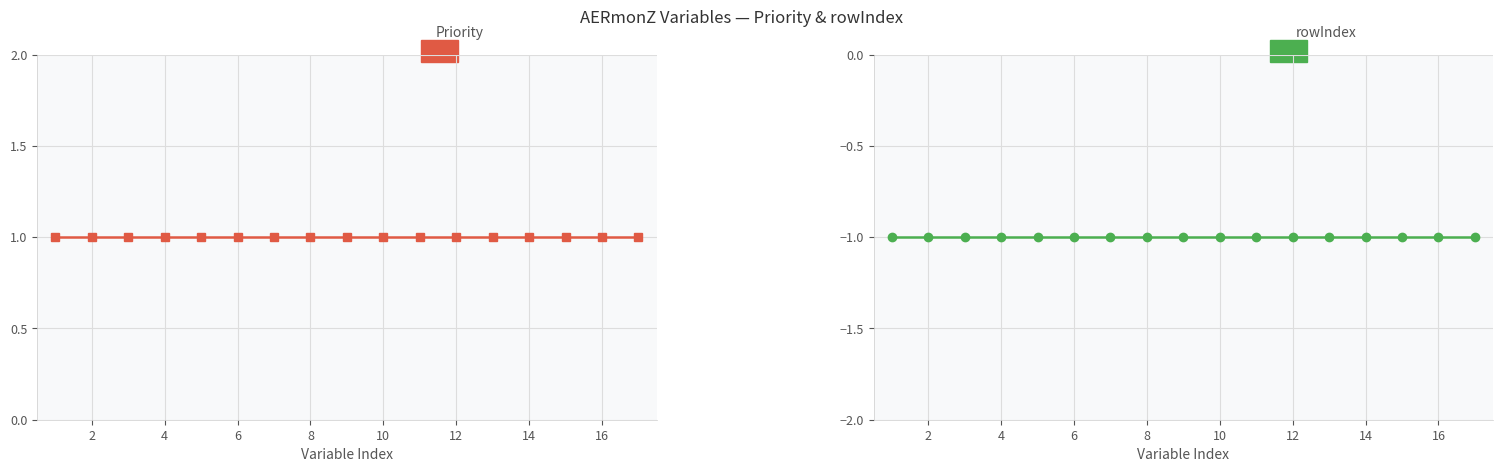

Which category has the lowest value in the Priority series?

2